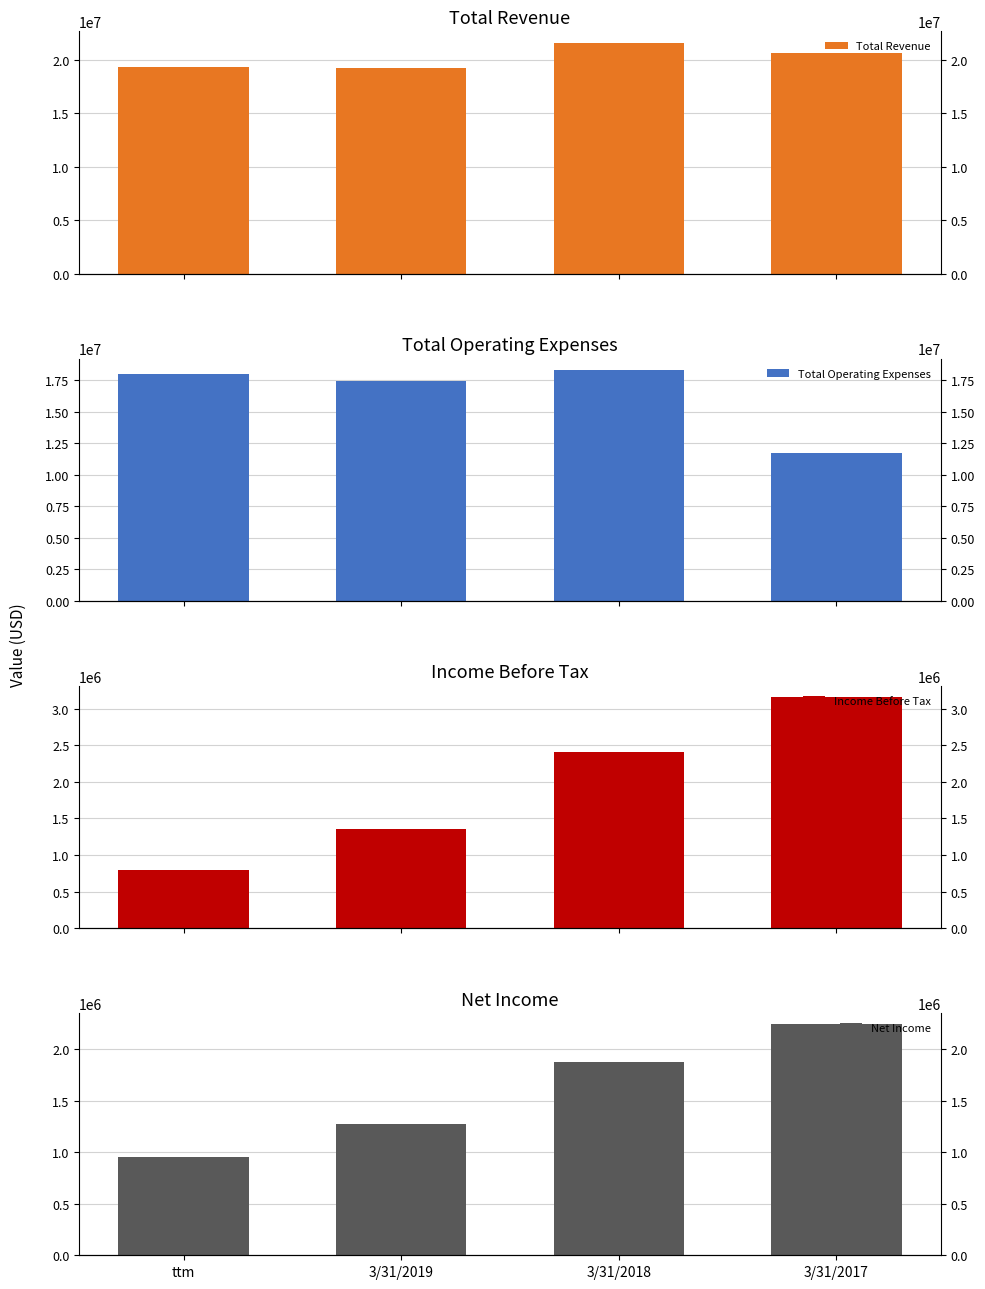

Which category has the lowest value across all series?

ttm